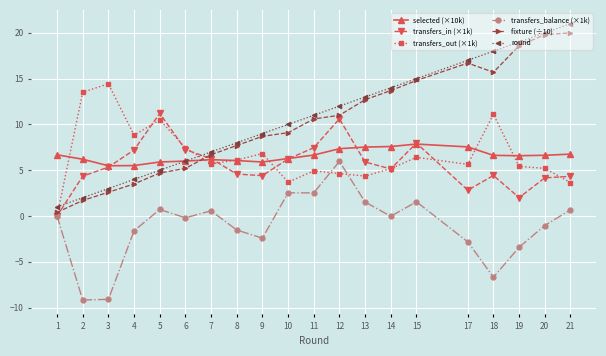

Which series has the largest total across all categories?

round